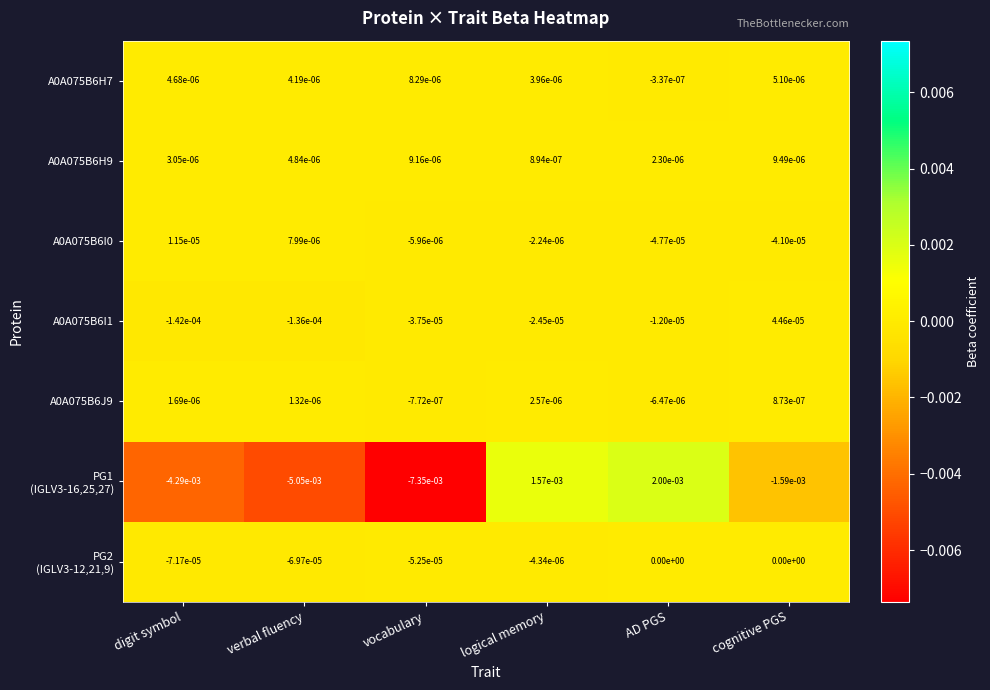

At which category is the sum across all series the highest?

AD PGS